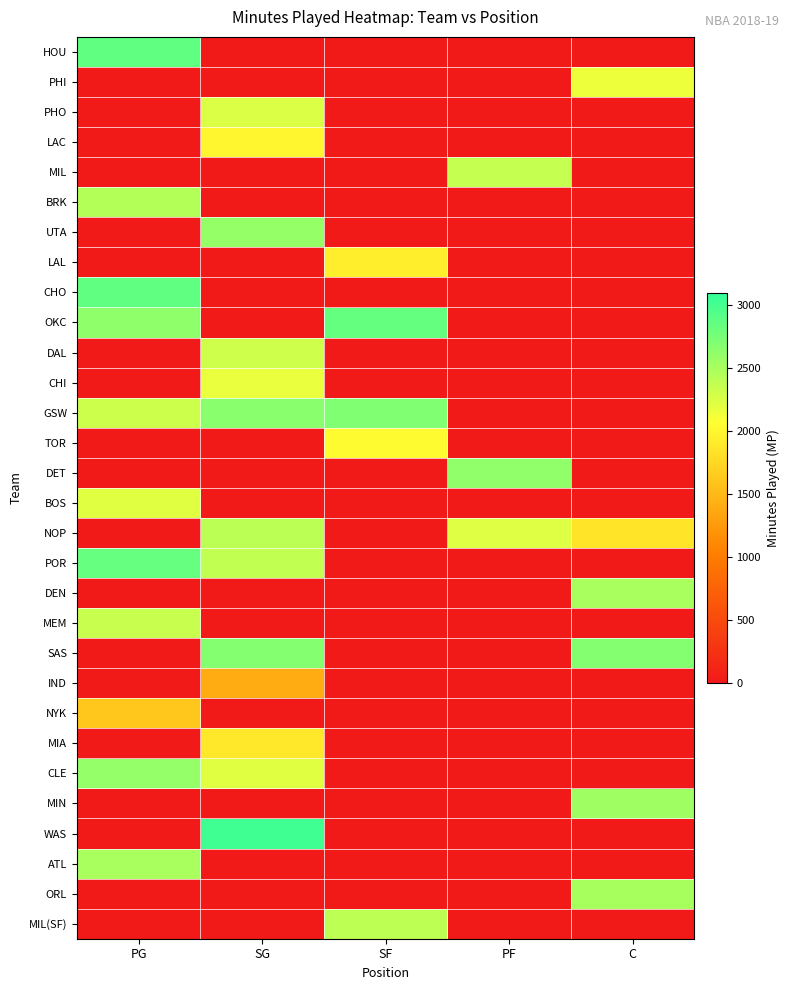

Which series changed the most between SF and C?

OKC